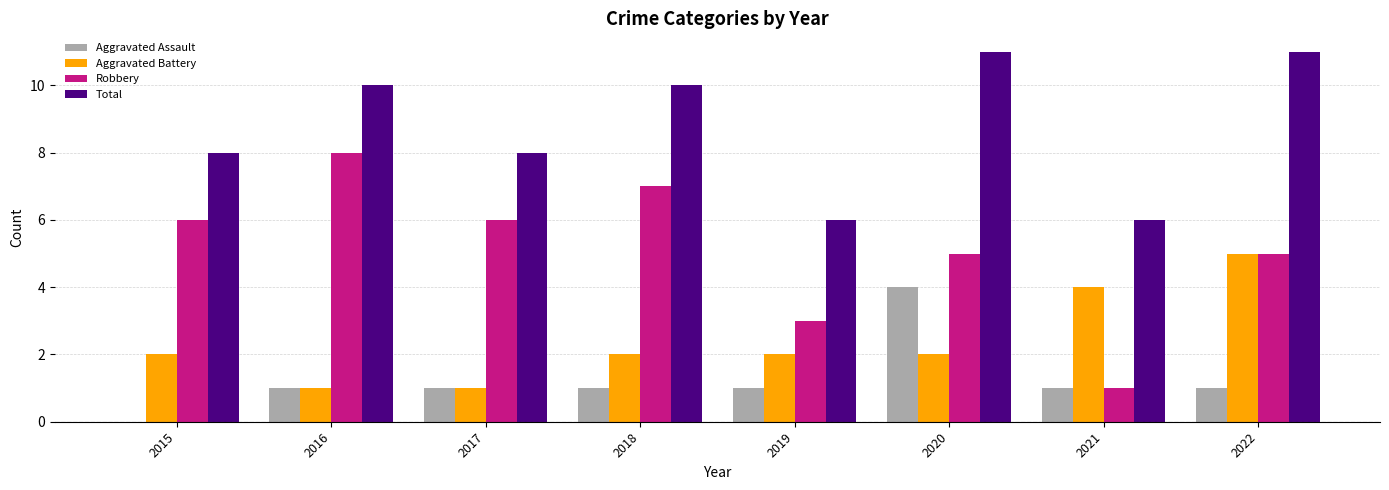

The Robbery series shows 3 at 2019. True or false?

True